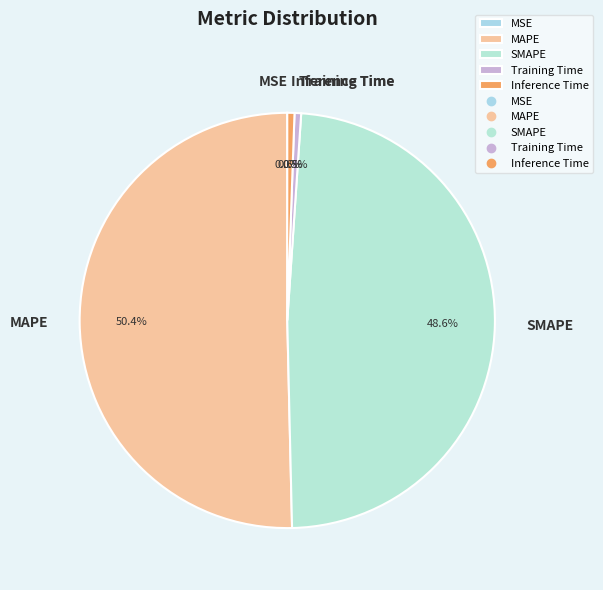

Which slice is the largest?

MAPE